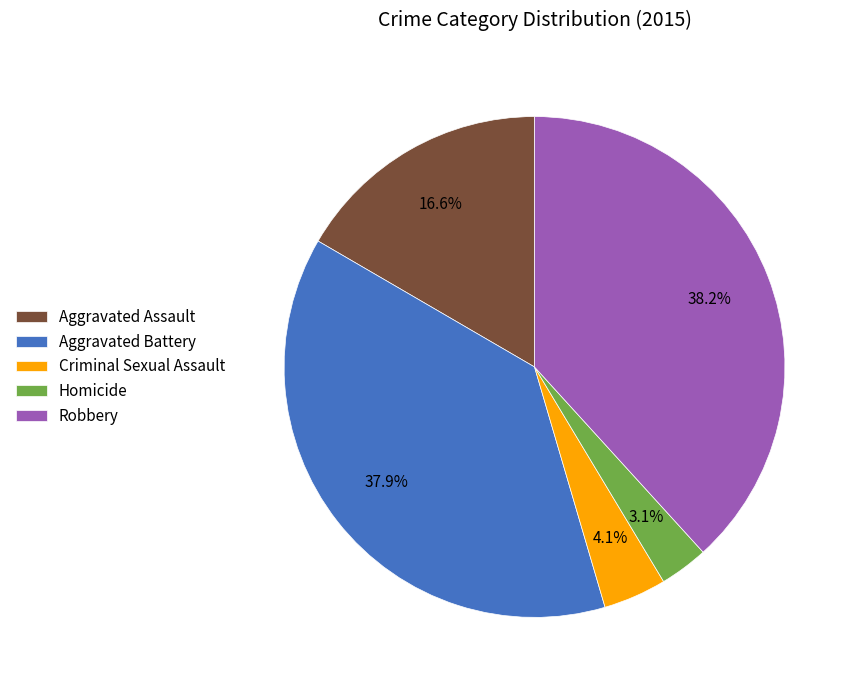

To the nearest percent, what is the average slice percentage?

20%